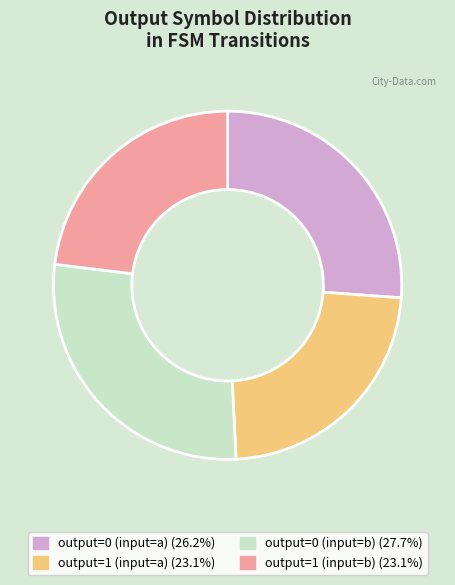

Do output=0 (input=b) and output=0 (input=a) together represent more than half of the pie?

Yes